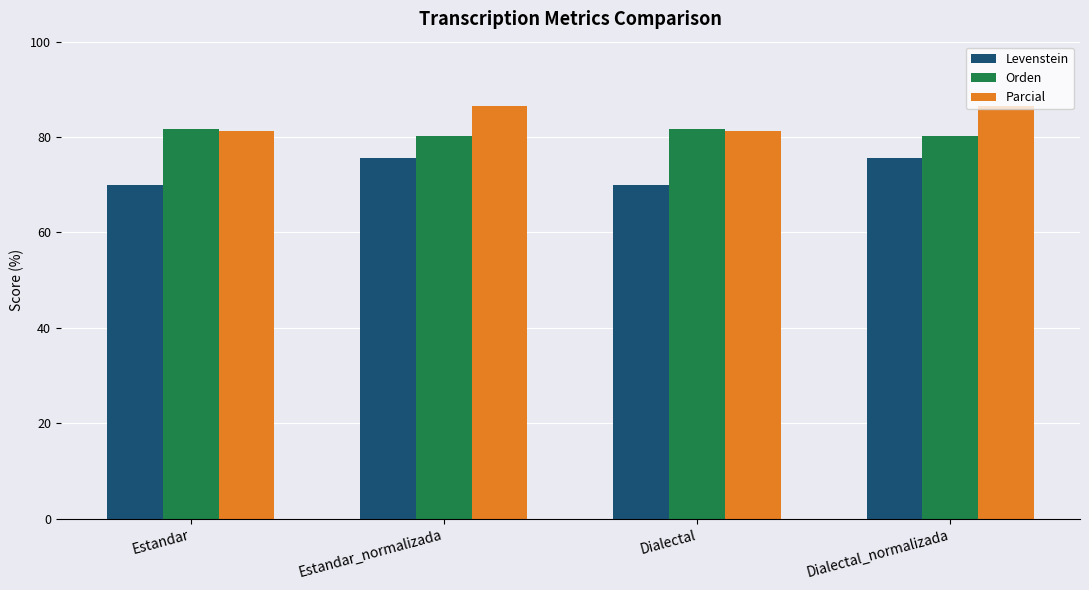

Where does the Orden series first go above 81?

Estandar